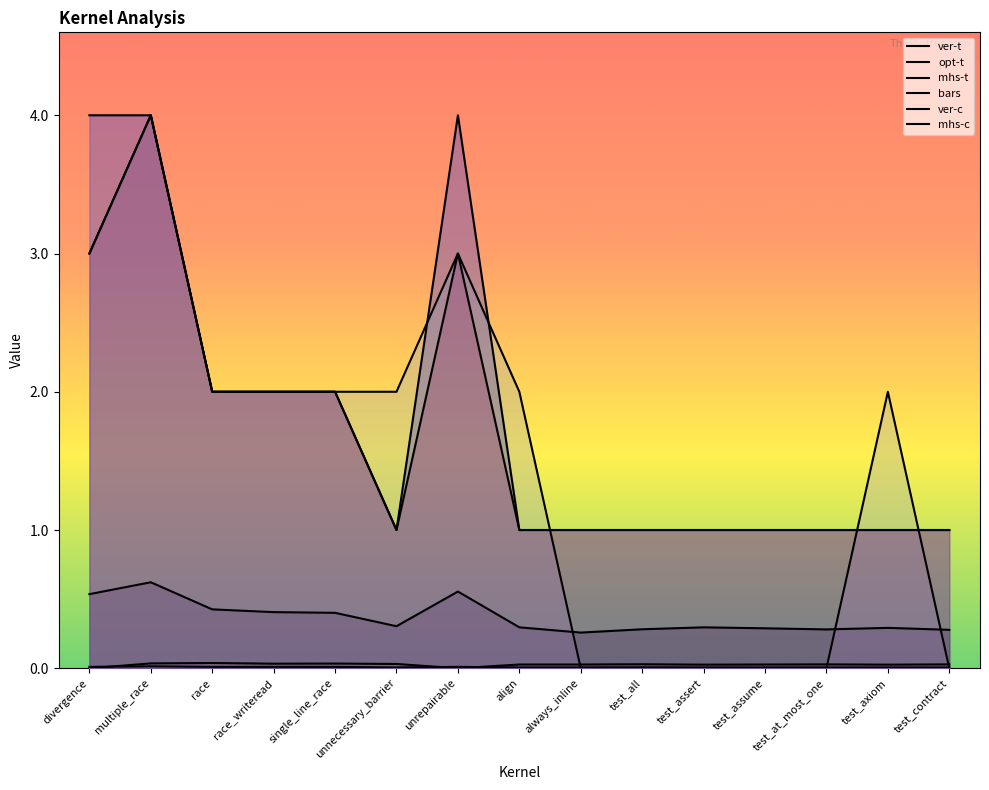

What position from the right is divergence?

15